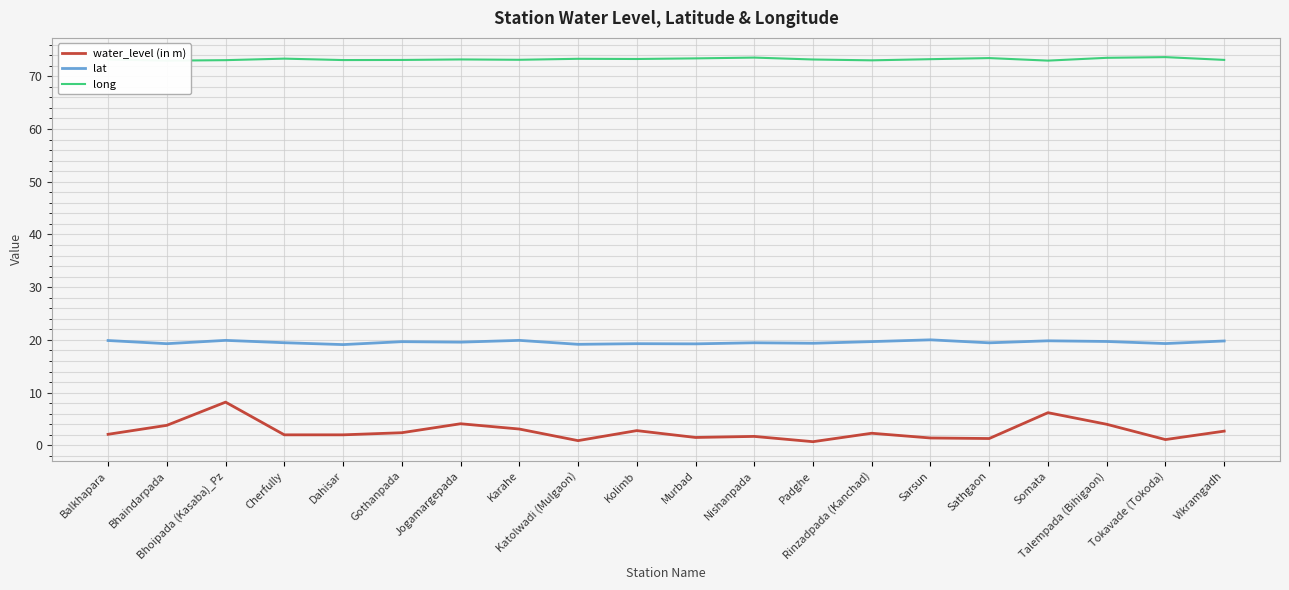

True or false: long and lat intersect in this chart.

False